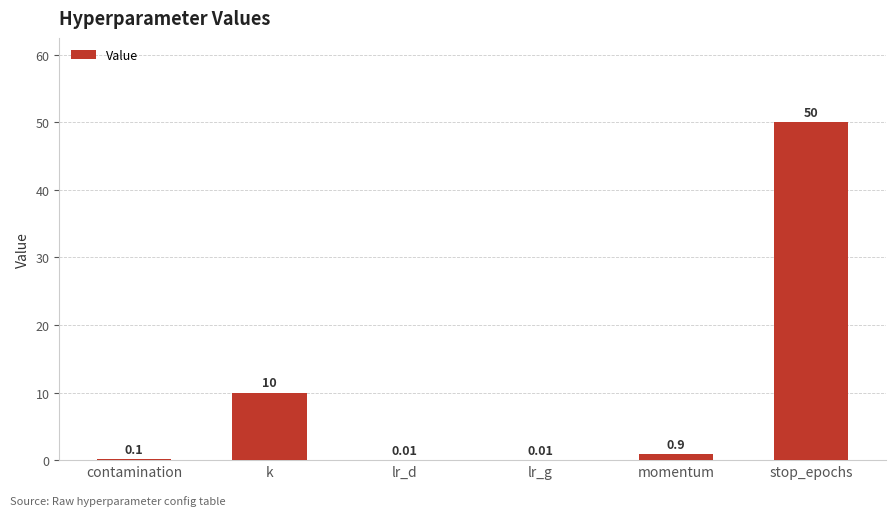

What is the sum of the values at lr_d and k?

10.0